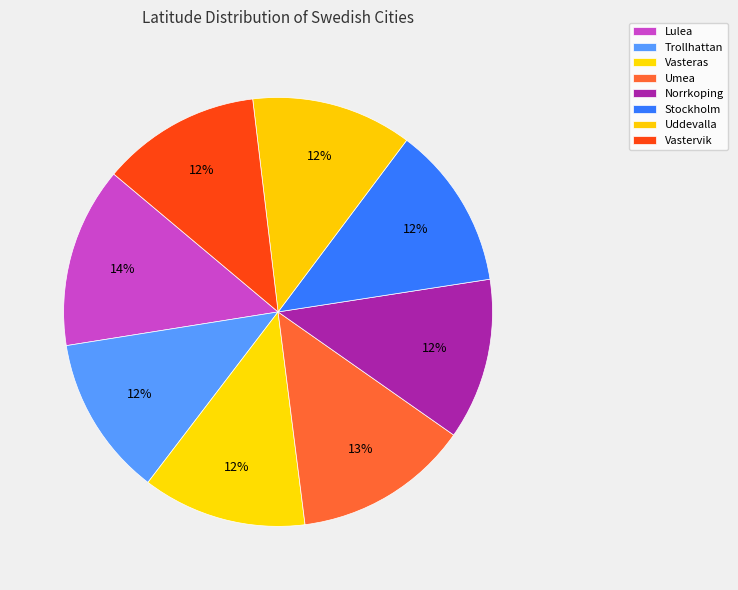

Rank the categories by value from lowest to highest.

Vastervik, Trollhattan, Uddevalla, Norrkoping, Stockholm, Vasteras, Umea, Lulea